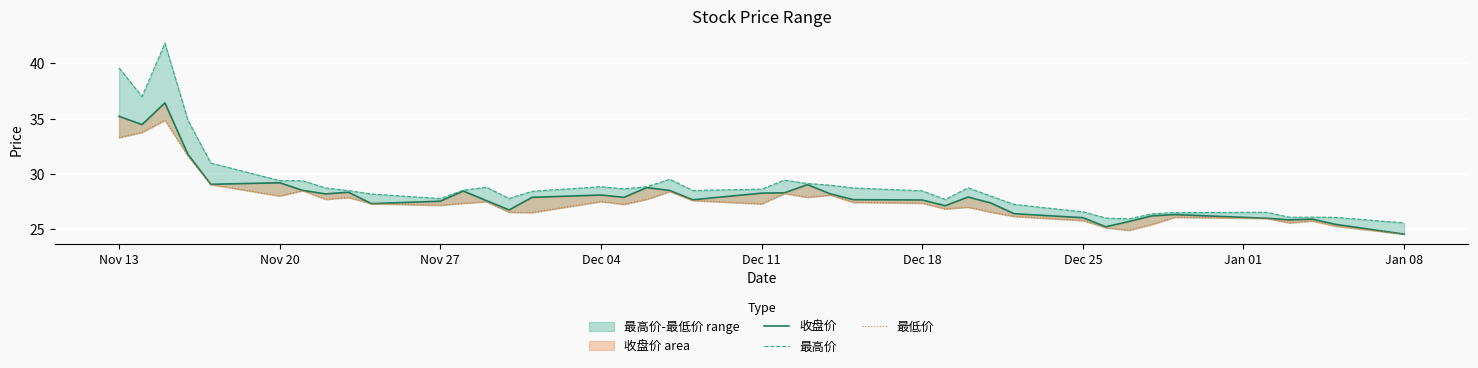

What is the highest value of the 最高价 series?

41.8